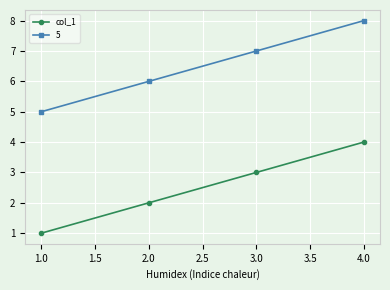

What is the smallest value displayed?

1